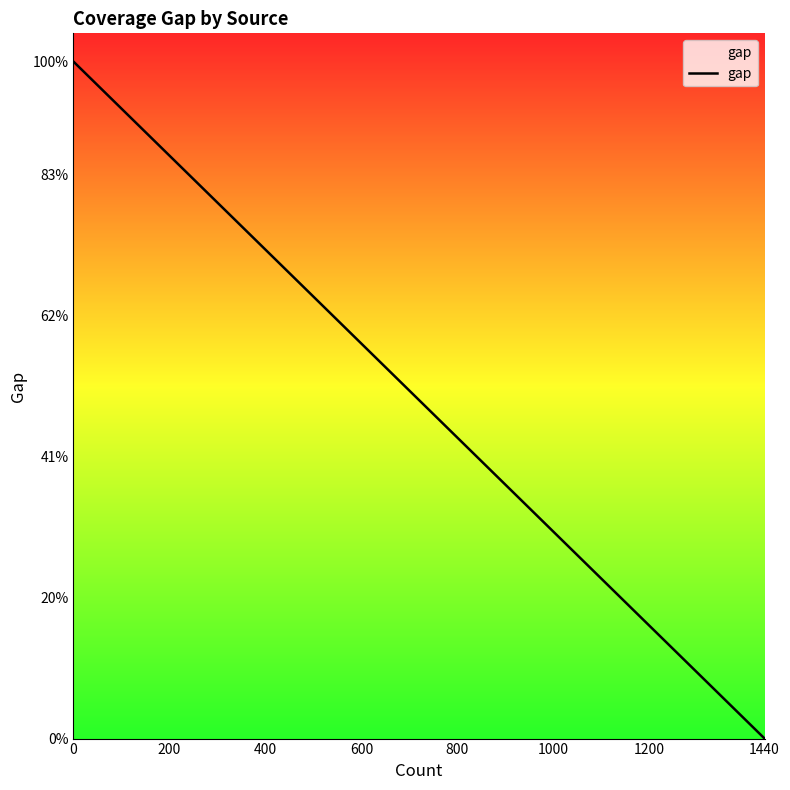

Which has a higher value, 800 or 1440?

800